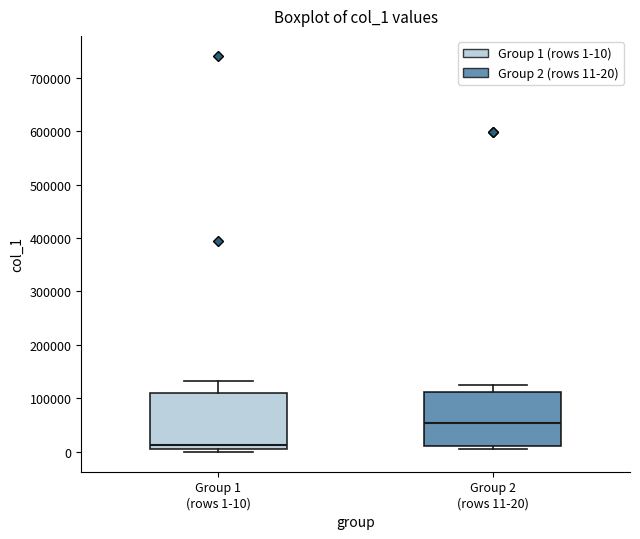

Which box has the lowest median line?

Group 1 (rows 1-10)